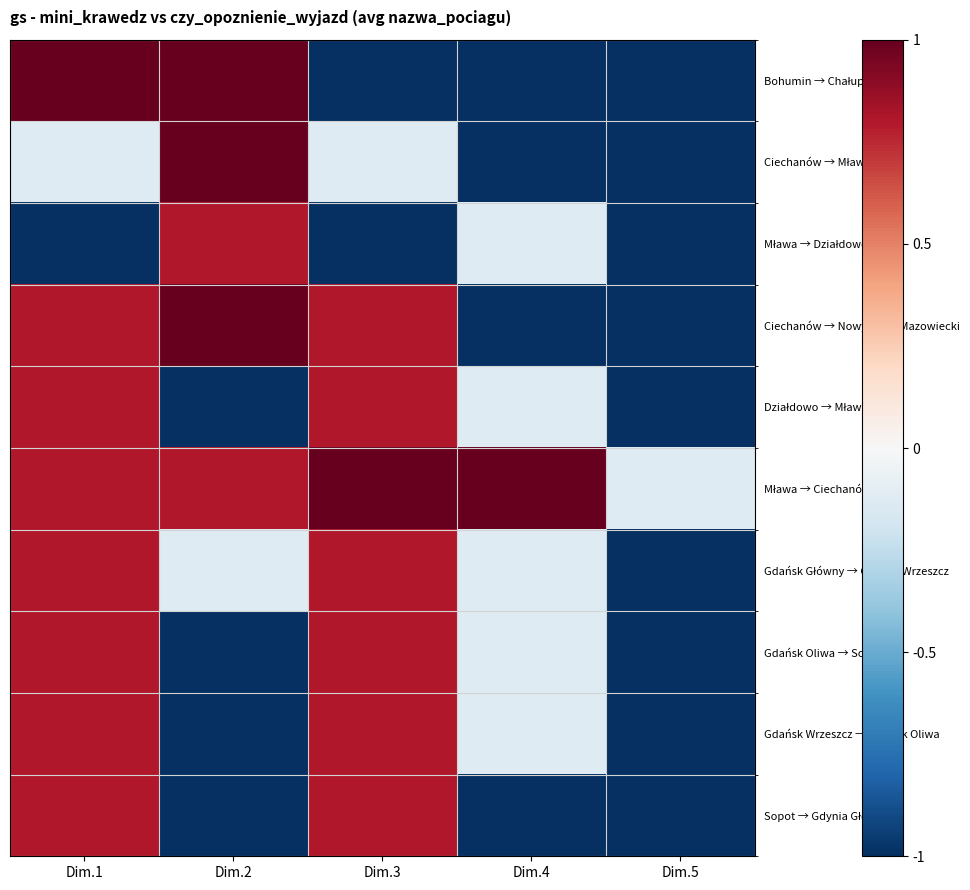

Which series has the largest total across all categories?

Mława → Ciechanów